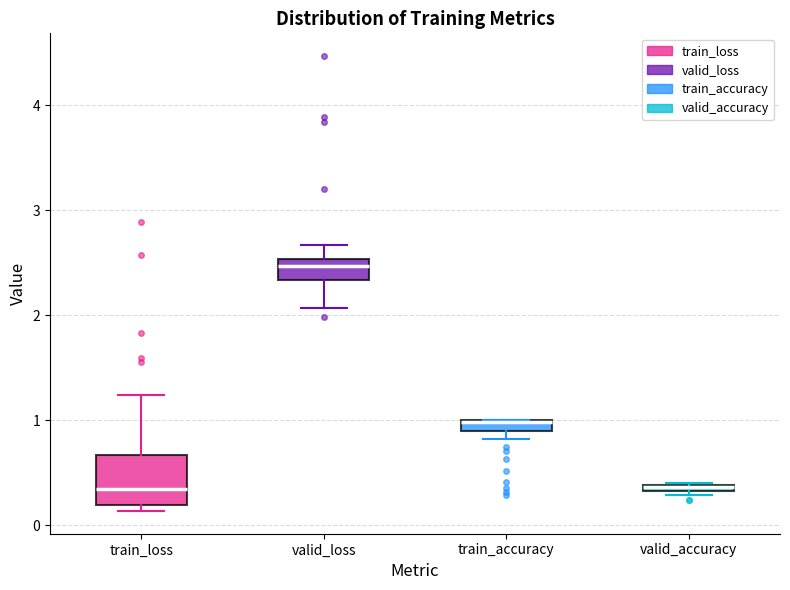

Which box is the tallest, from its lower edge to its upper edge?

train_loss